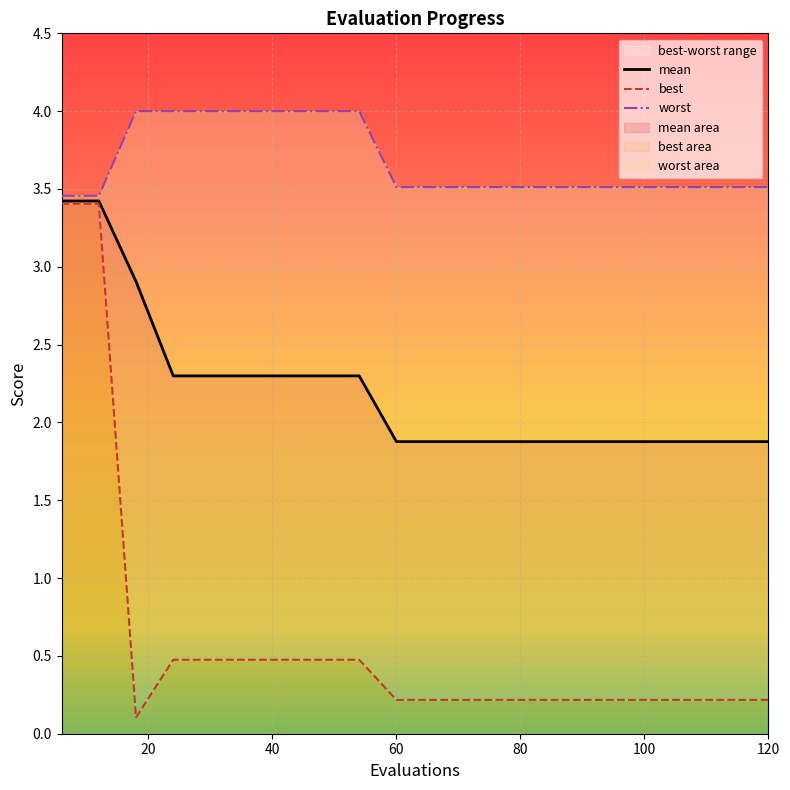

At which category is the sum across all series the highest?

6